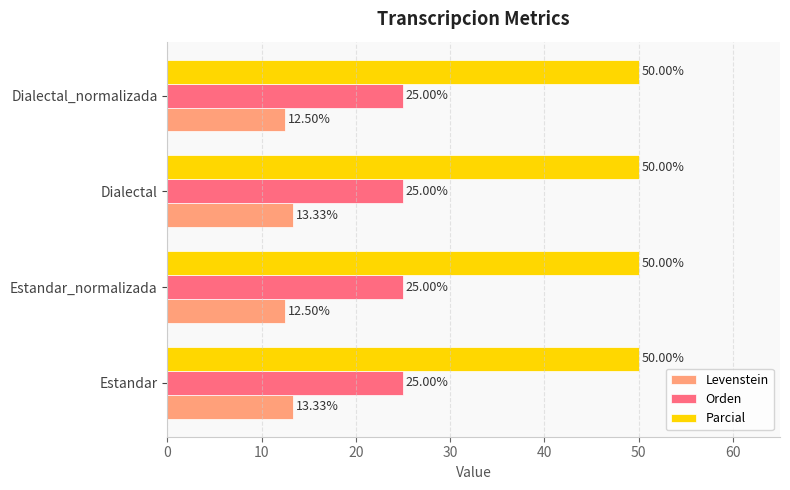

At Dialectal, list the series in order from smallest to largest.

Levenstein, Orden, Parcial